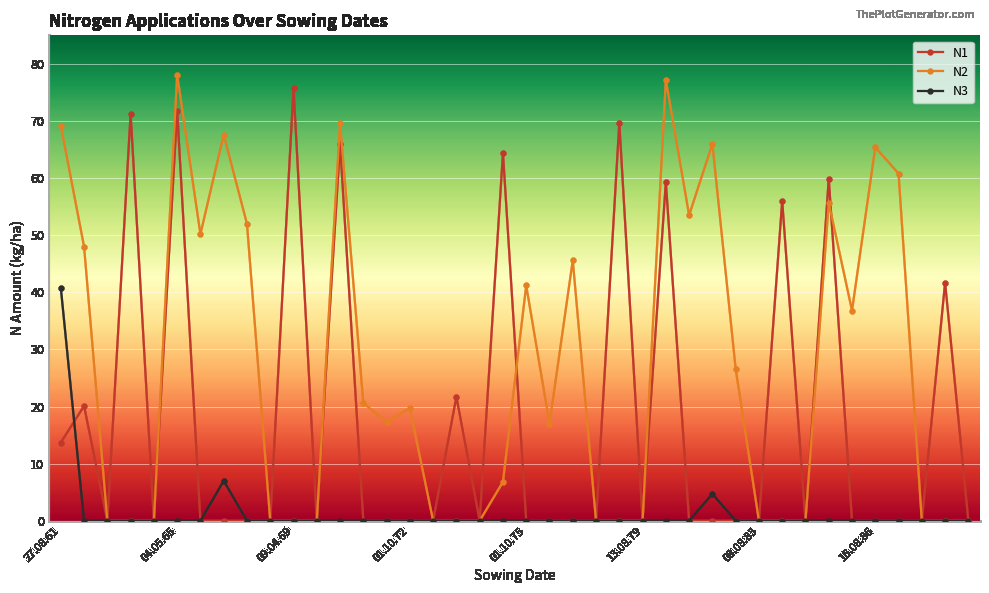

Rank the series by their average value, from highest to lowest.

N2, N1, N3